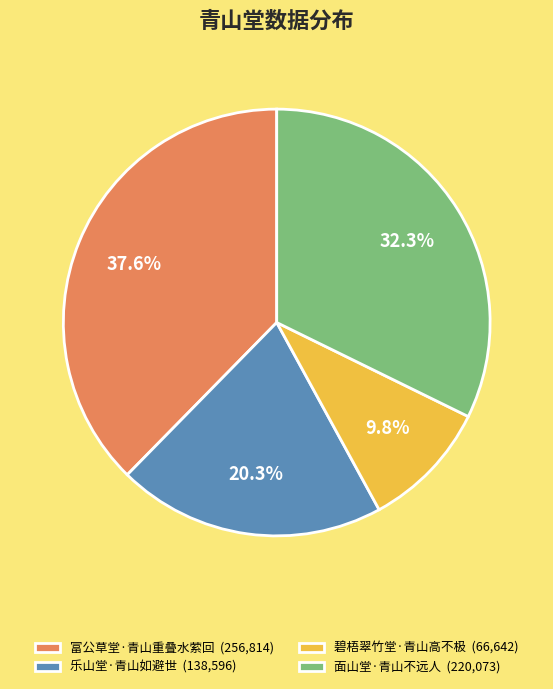

Which slice is the smallest?

碧梧翠竹堂·青山高不极